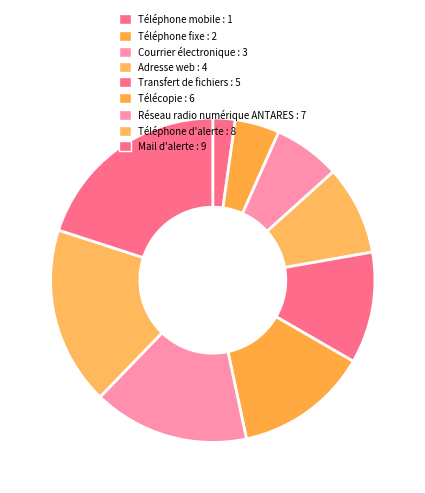

Between Téléphone fixe and Téléphone mobile, which is larger?

Téléphone fixe